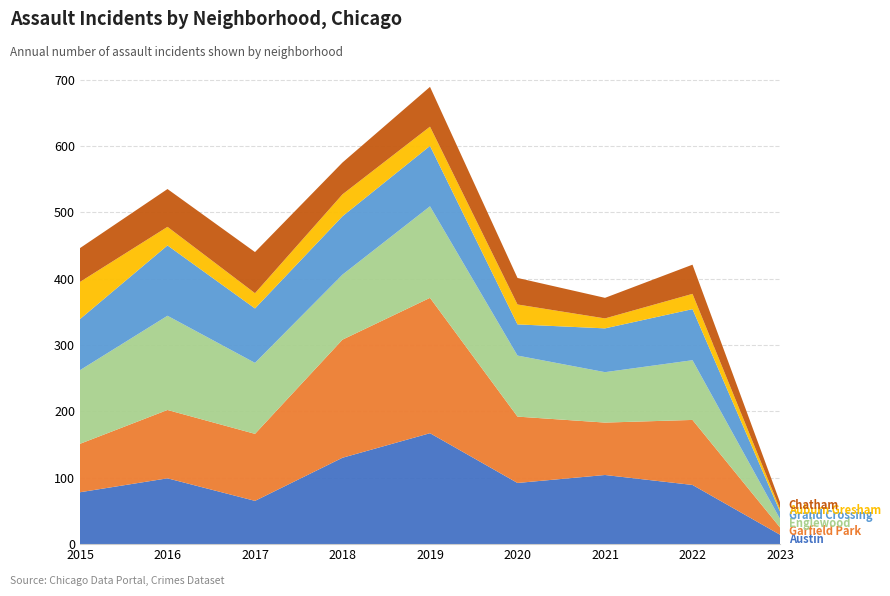

Reading left to right, transcribe all the data shown in this chart.

Austin: 2015=78	2016=99	2017=65	2018=130	2019=167	2020=92	2021=104	2022=89	2023=14
Garfield Park: 2015=73	2016=103	2017=101	2018=178	2019=204	2020=100	2021=79	2022=98	2023=11
Englewood: 2015=111	2016=142	2017=107	2018=98	2019=138	2020=92	2021=76	2022=90	2023=13
Grand Crossing: 2015=77	2016=106	2017=82	2018=88	2019=91	2020=47	2021=66	2022=77	2023=11
Auburn Gresham: 2015=56	2016=28	2017=23	2018=33	2019=29	2020=30	2021=15	2022=23	2023=4
Chatham: 2015=51	2016=57	2017=62	2018=48	2019=60	2020=40	2021=31	2022=44	2023=10